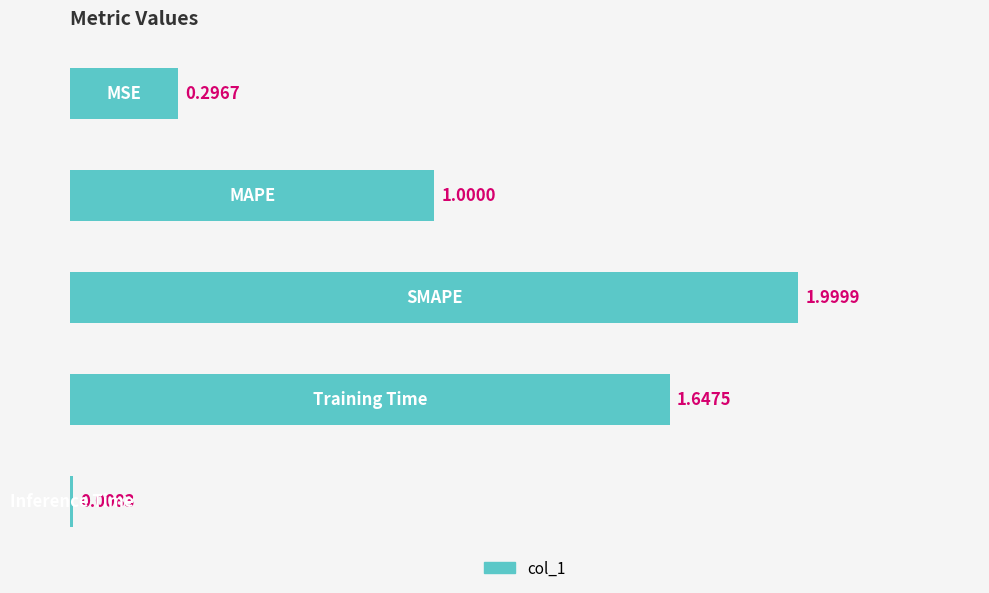

What is the difference between the maximum and minimum values?

2.0